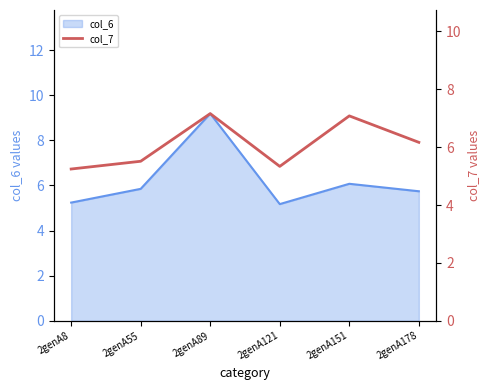

Does the chart display data point markers on the line(s)?

No